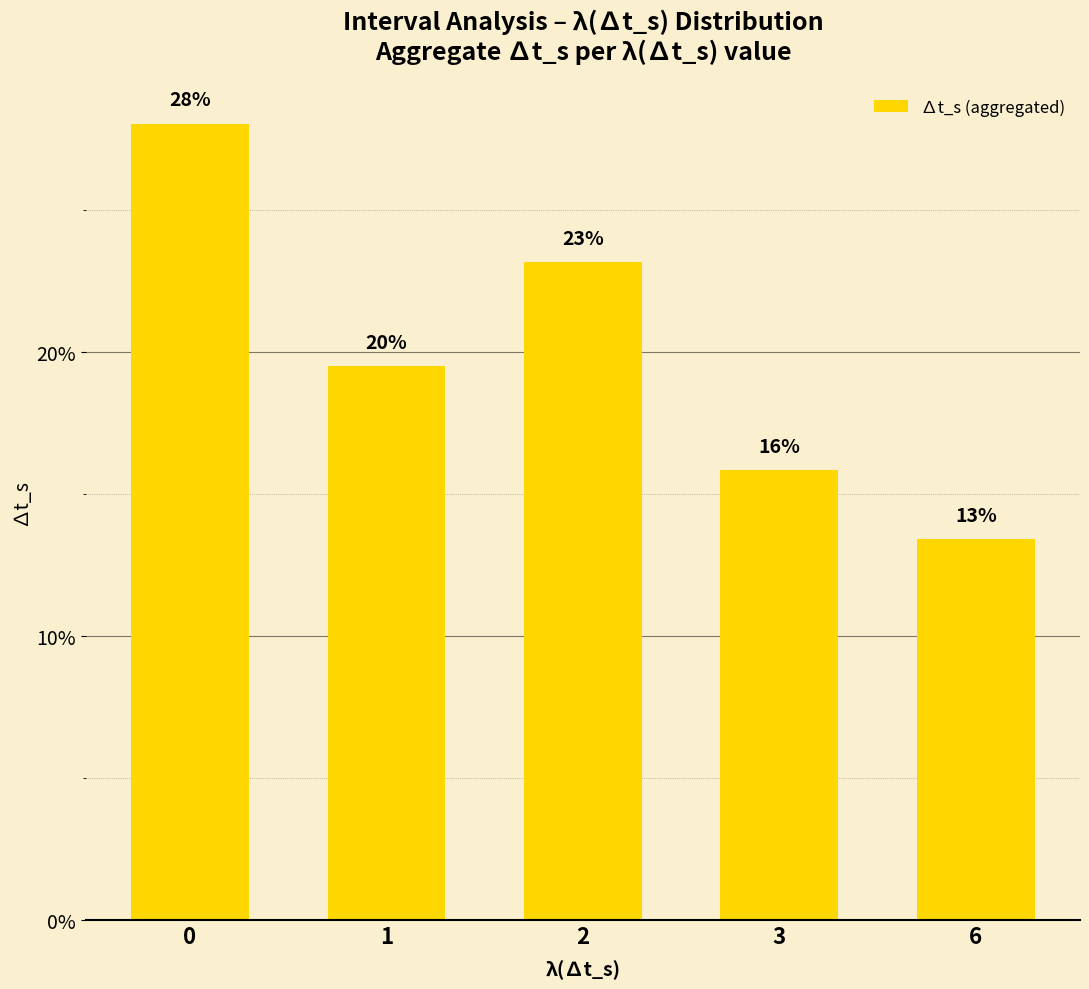

Does the chart contain any negative values?

No